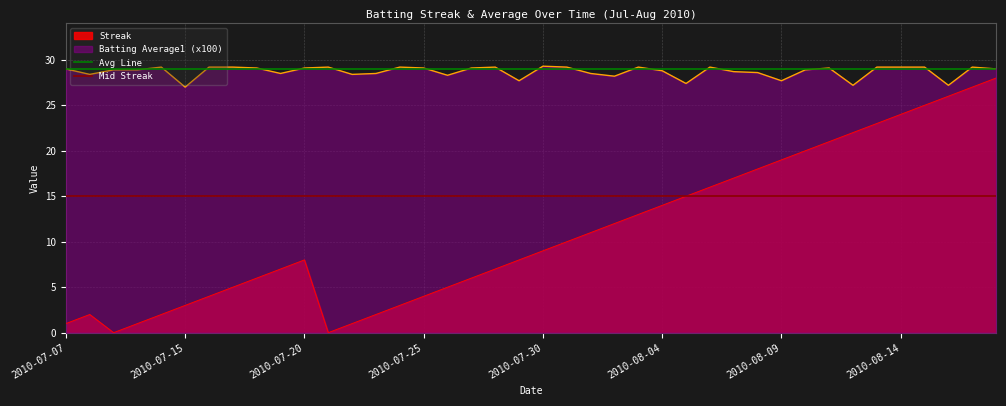

True or false: Mid Streak has a value of 10 at 2010-07-07.

False